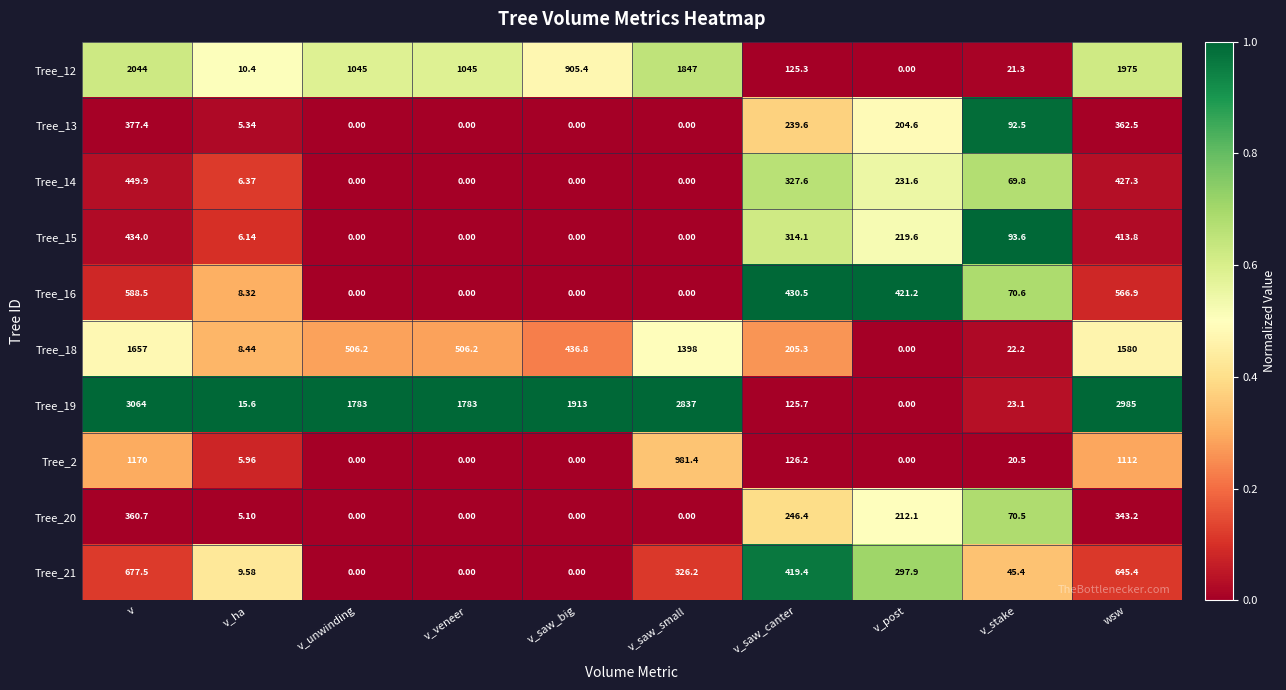

Which series has the largest total across all categories?

Tree_19